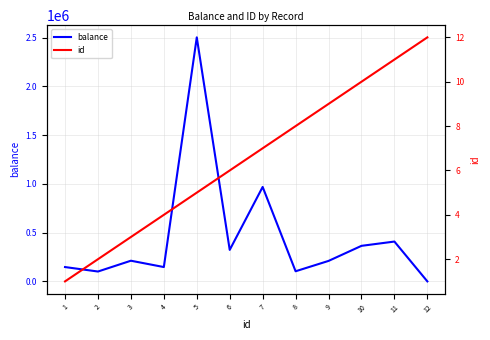

Is the value of id at 3 greater than the value of balance at 10?

No